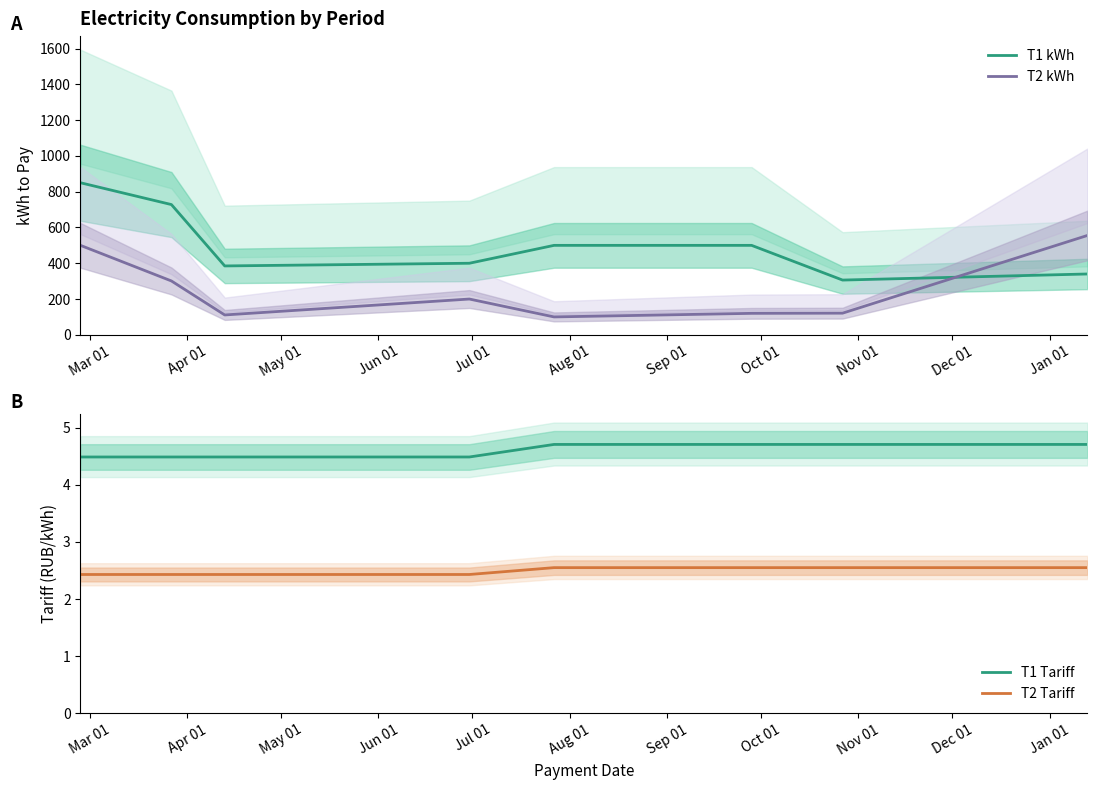

True or false: T2 Tariff and T1 Tariff intersect in this chart.

False